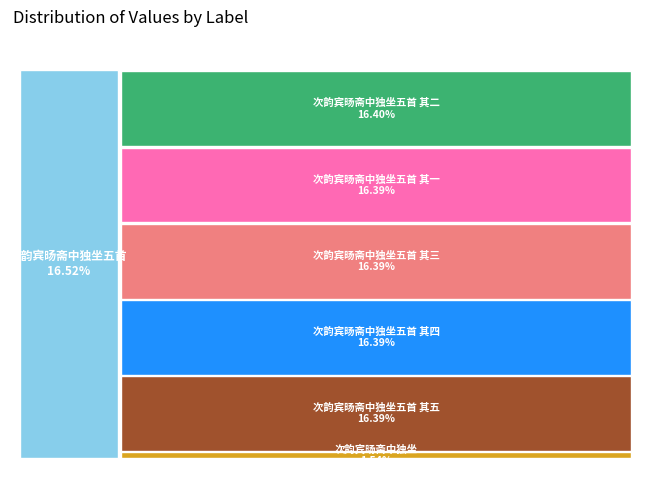

To the nearest percent, what is the average slice percentage?

14%